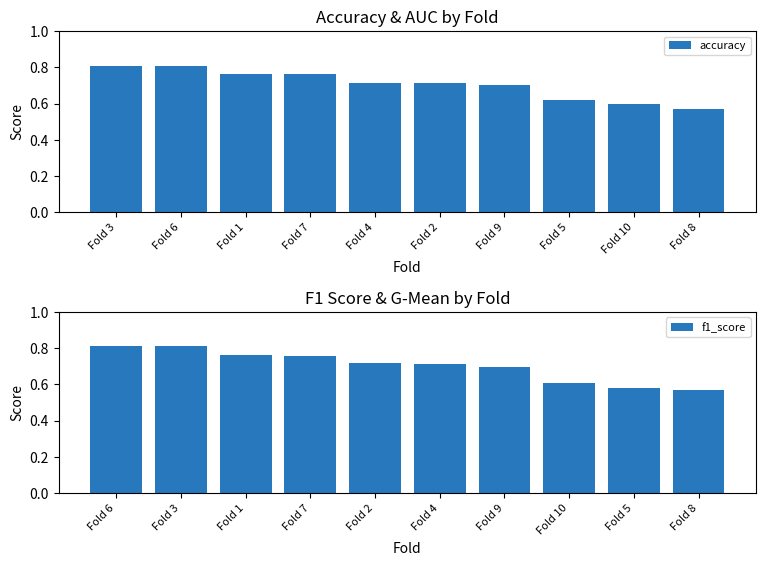

What is the sum of all f1_score values?

7.0